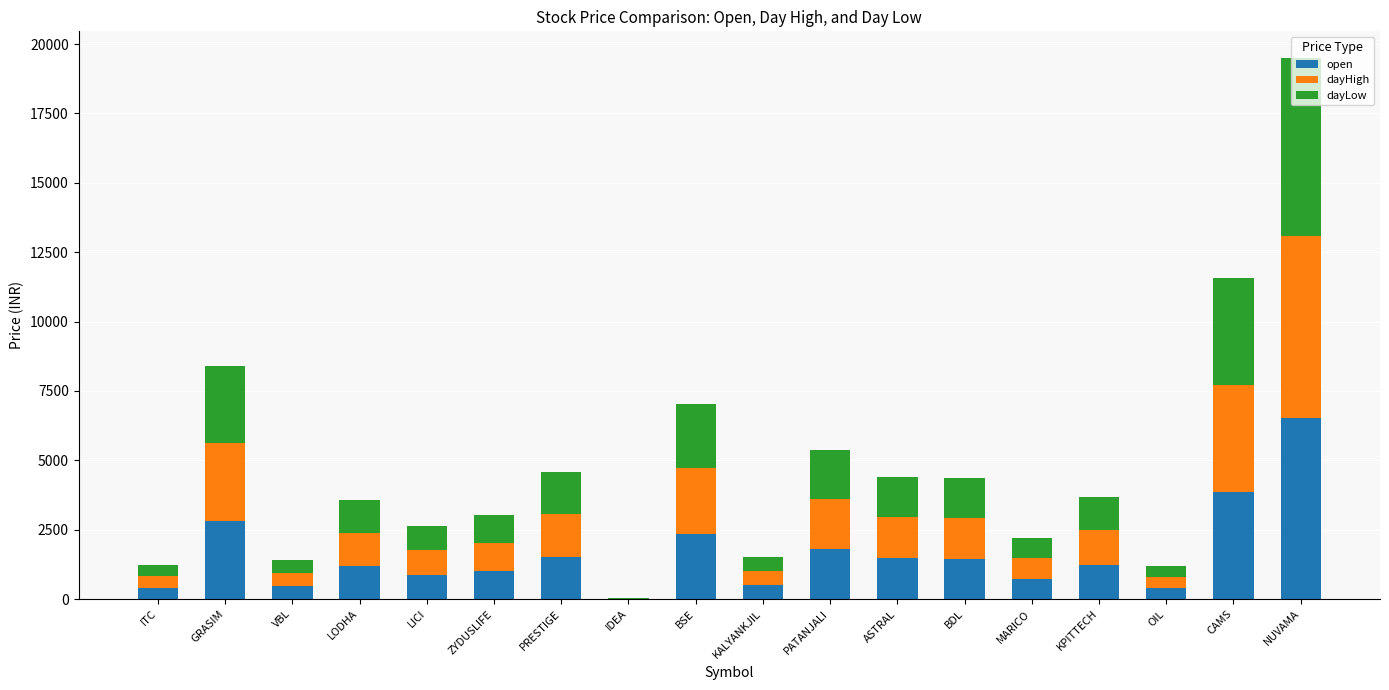

Are the bars grouped side by side (vs. stacked)?

No